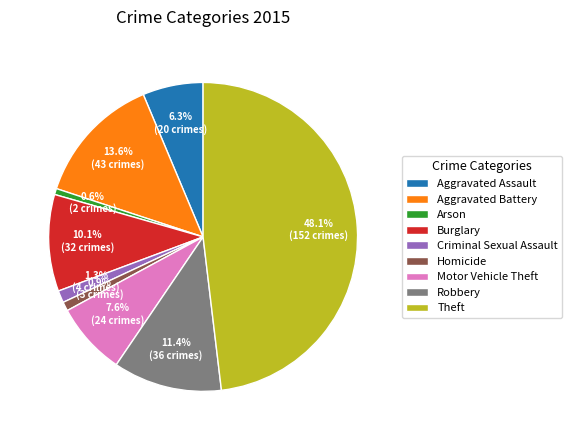

What is the largest slice in the pie chart?

Theft